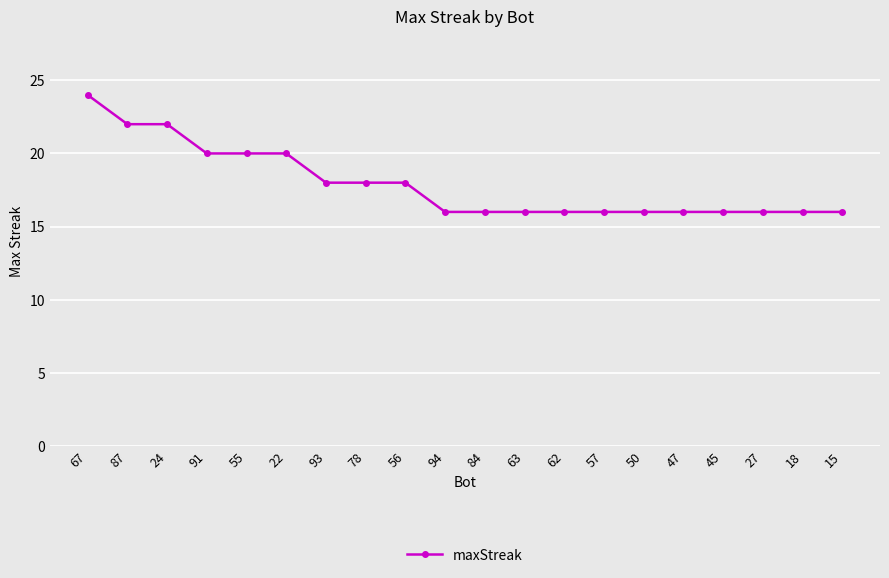

What is the smallest value displayed?

16